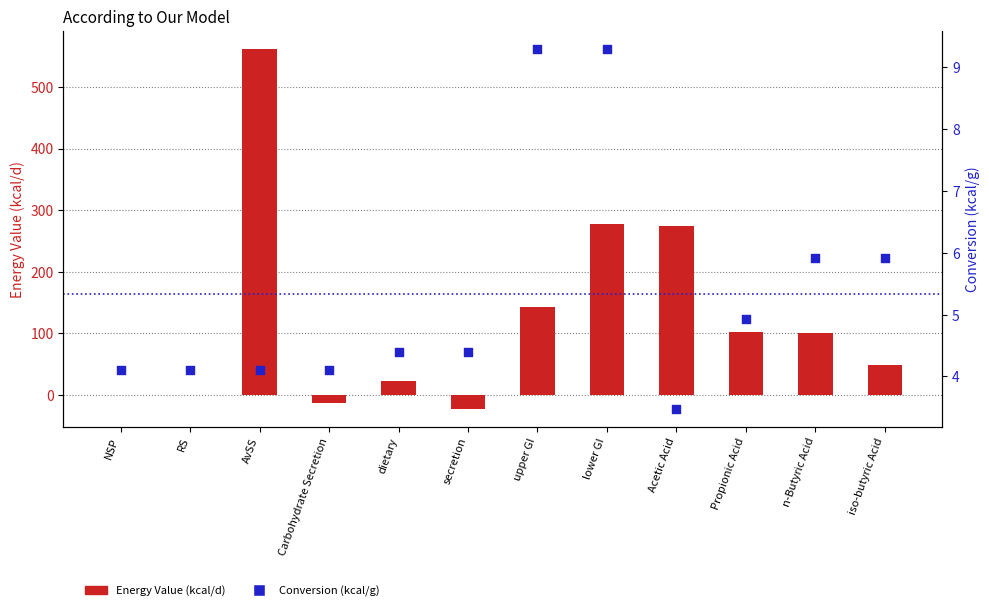

At how many categories does at least one series exceed 488?

1